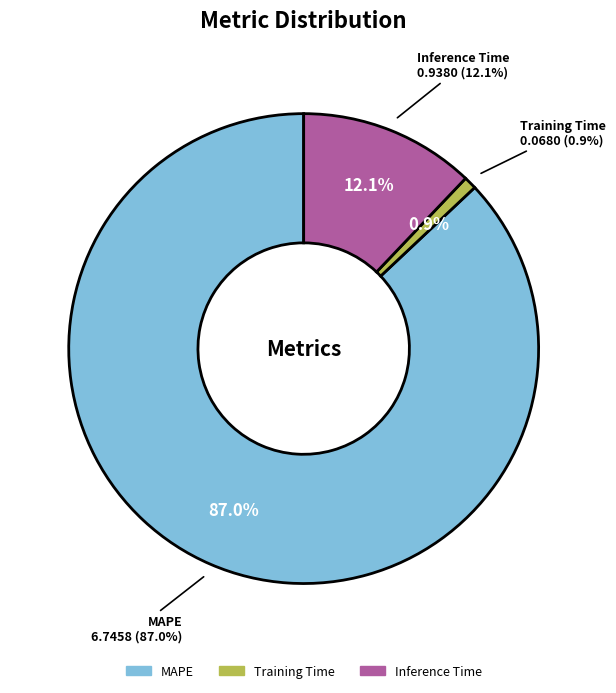

Rank the categories by value from highest to lowest.

MAPE, Inference Time, Training Time